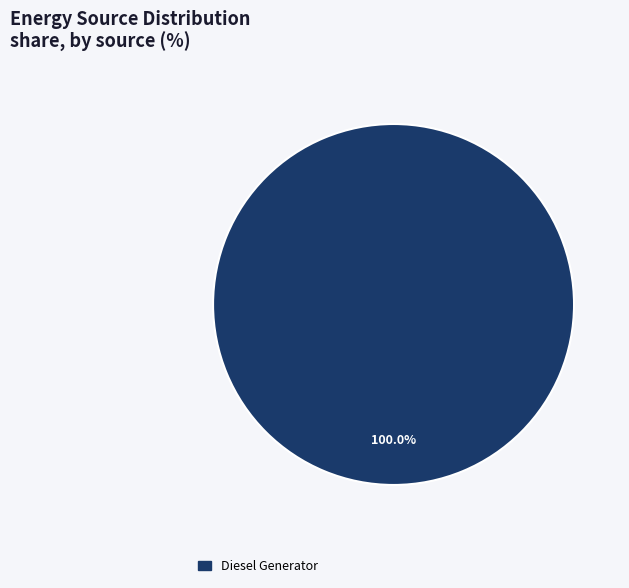

Count the number of slices in the pie.

1